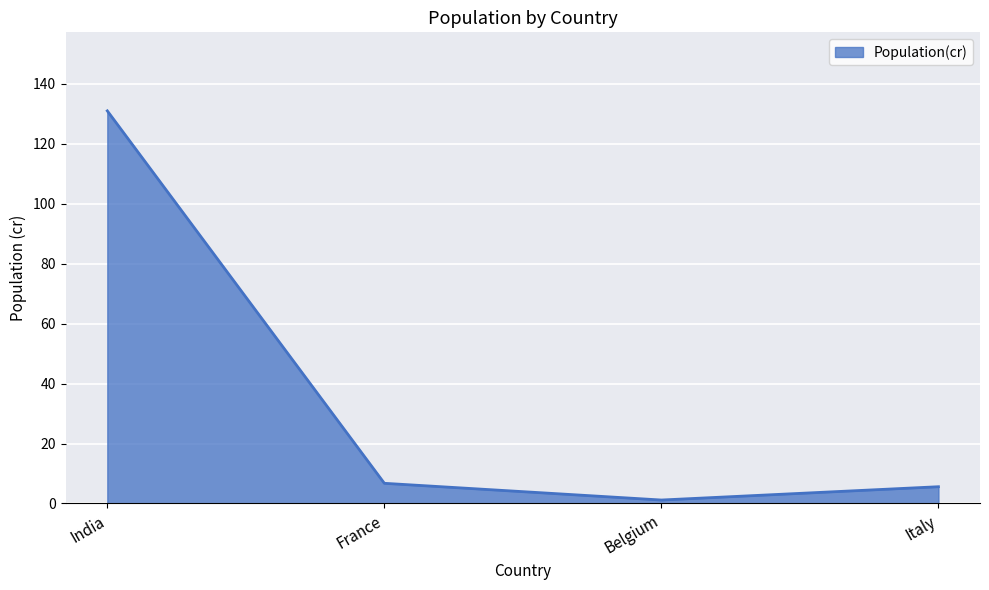

What is the ratio of the value at India to the value at Italy?

23.4